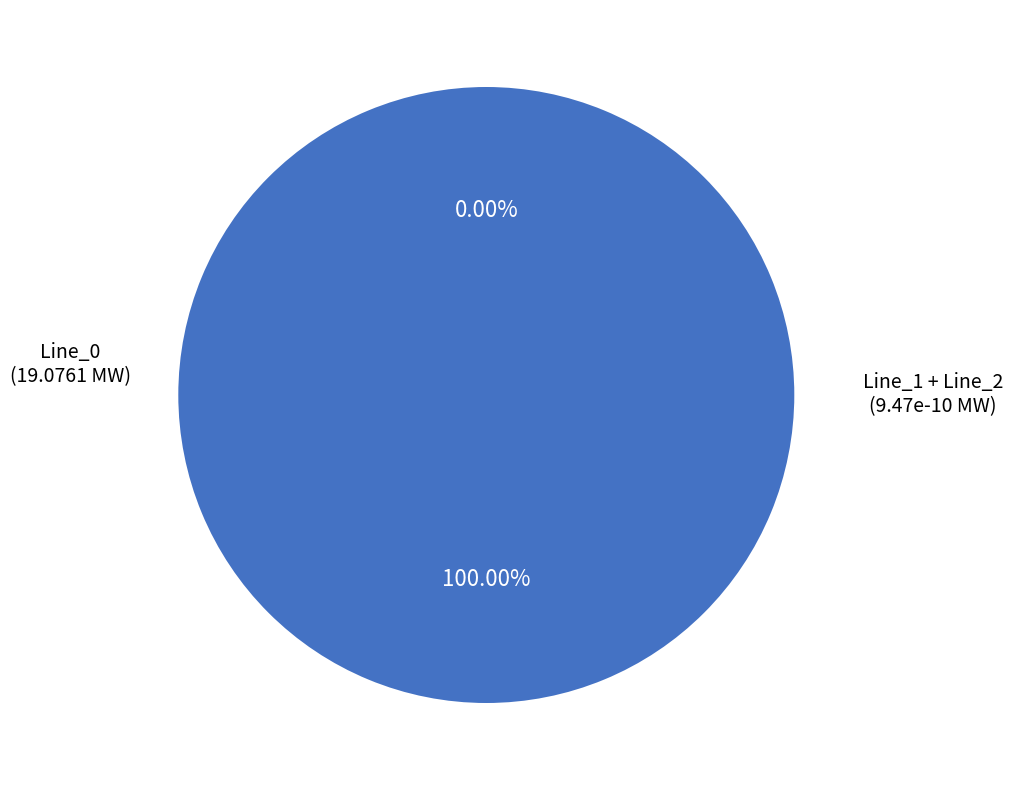

To the nearest percent, what is the difference between the largest and smallest slice percentages?

100%